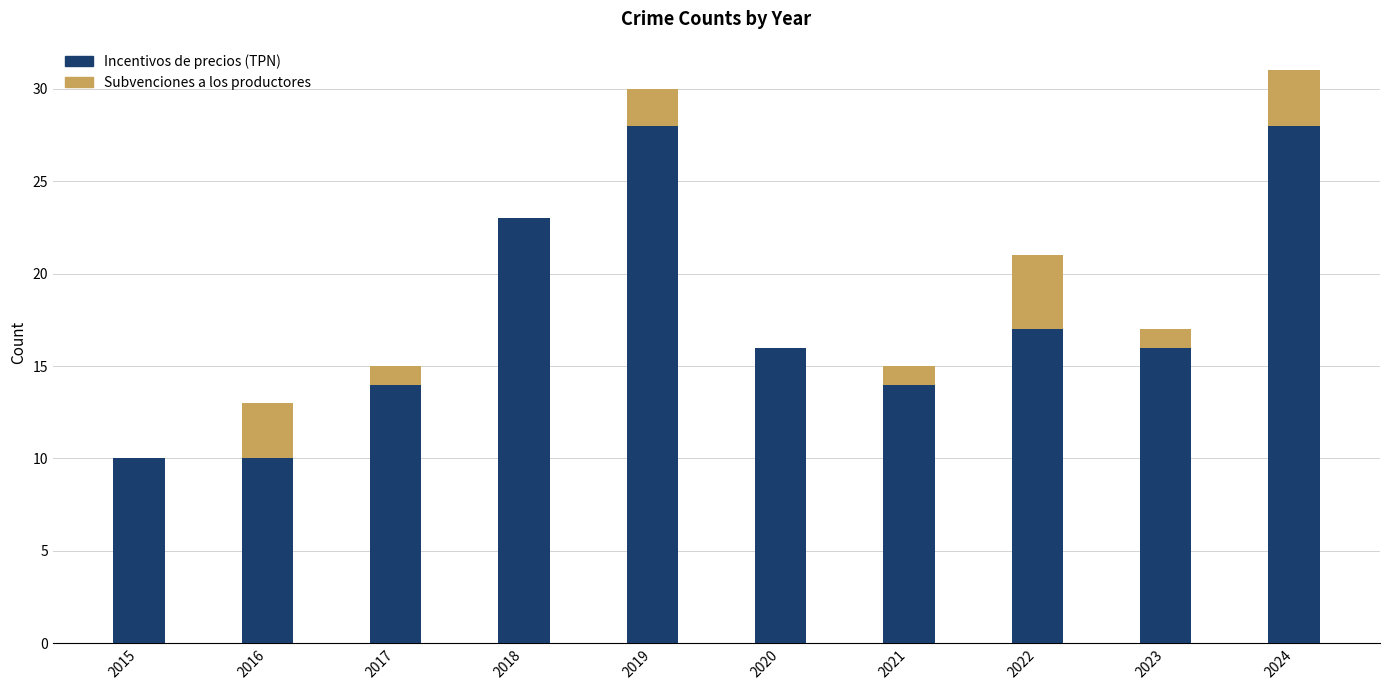

The Incentivos de precios (TPN) series shows 25 at 2021. True or false?

False